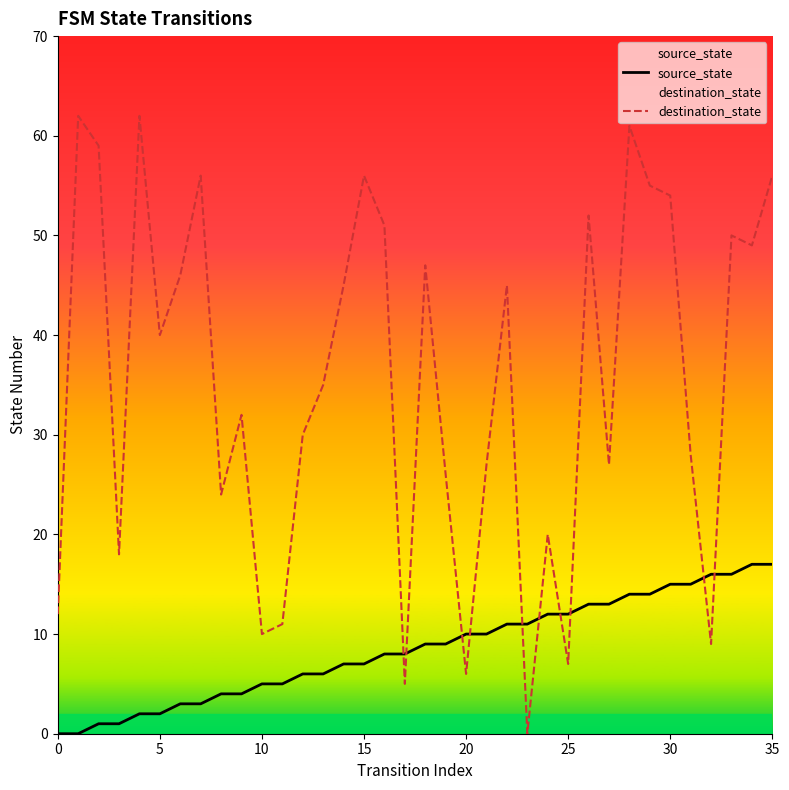

What is the maximum value for source_state?

17